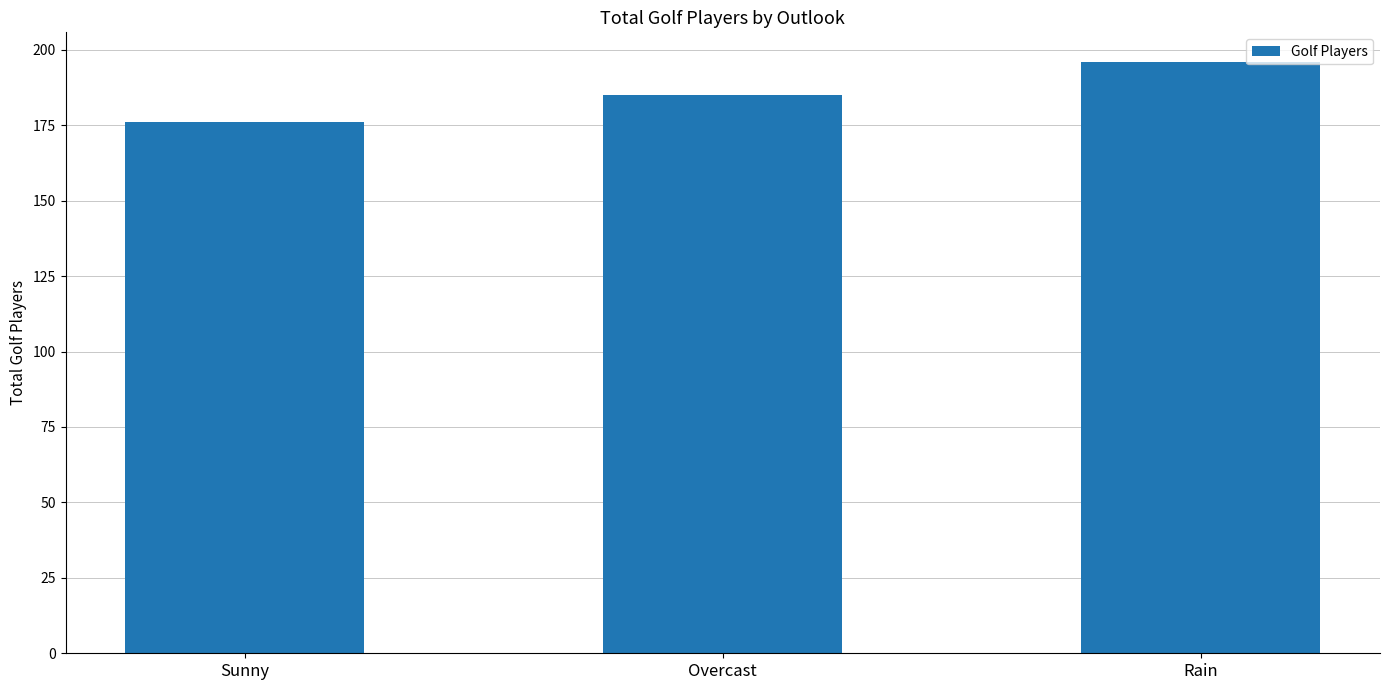

List the labels in order of value, largest first.

Rain, Overcast, Sunny